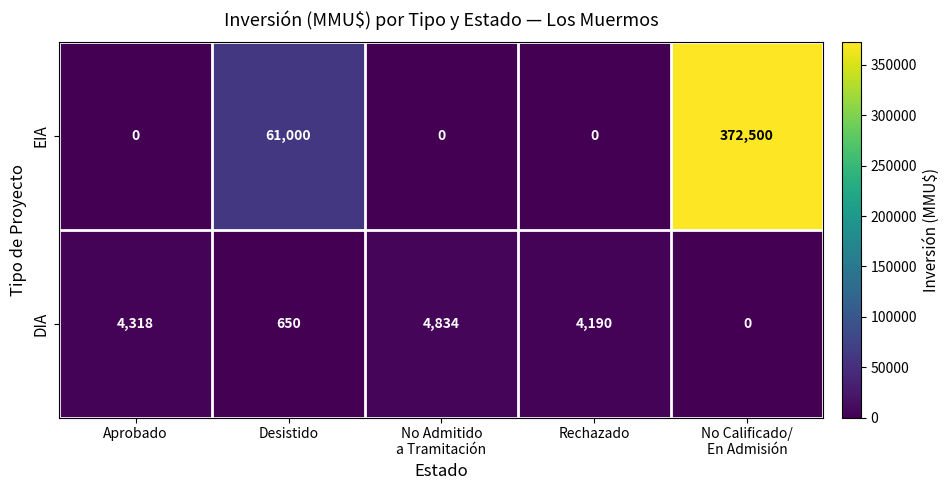

At which label is EIA closest to 186250?

Desistido